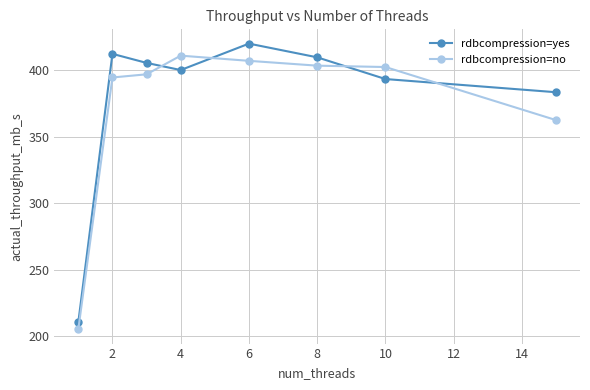

True or false: rdbcompression=yes has more than 1 interior local peaks.

True